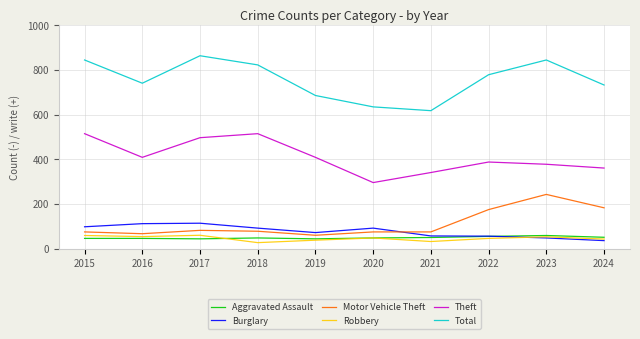

True or false: Theft and Robbery cross at least once.

False